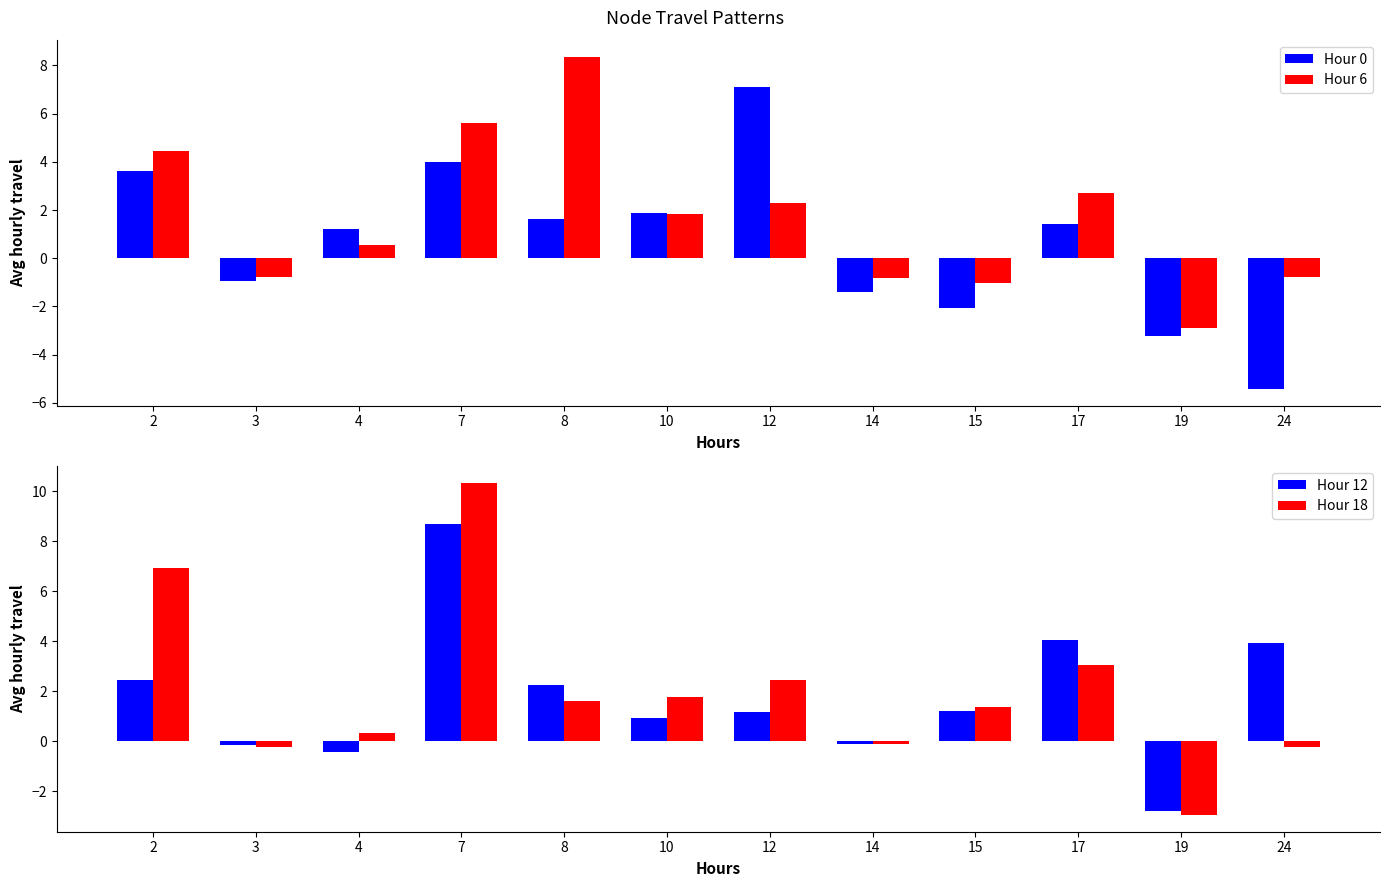

The value of Hour 6 at 15 is -1.0. True or false?

True